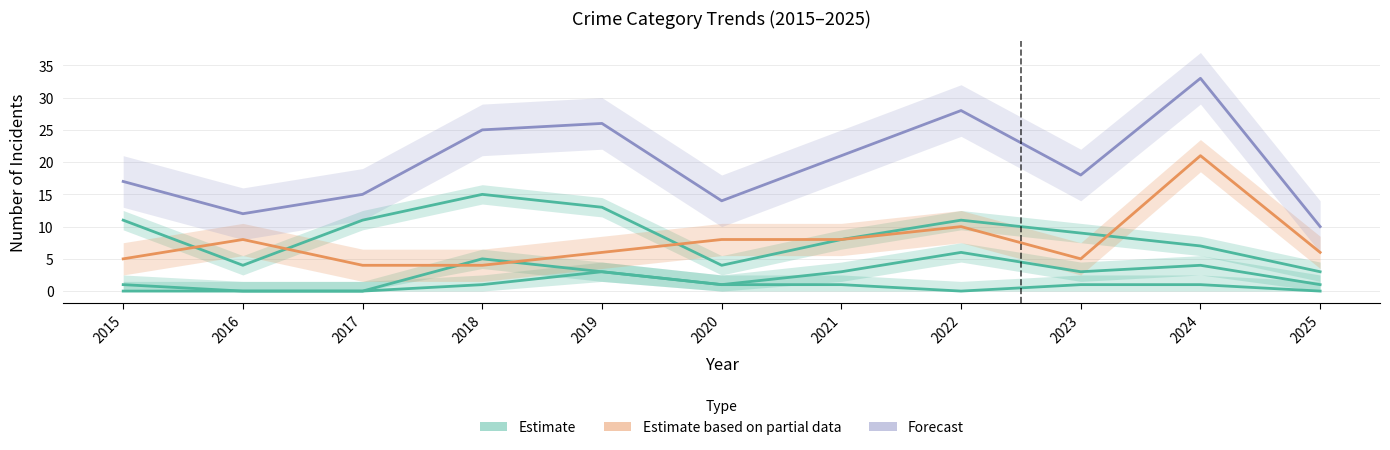

What are all the series names shown in the legend?

Estimate, Estimate based on partial data, Forecast